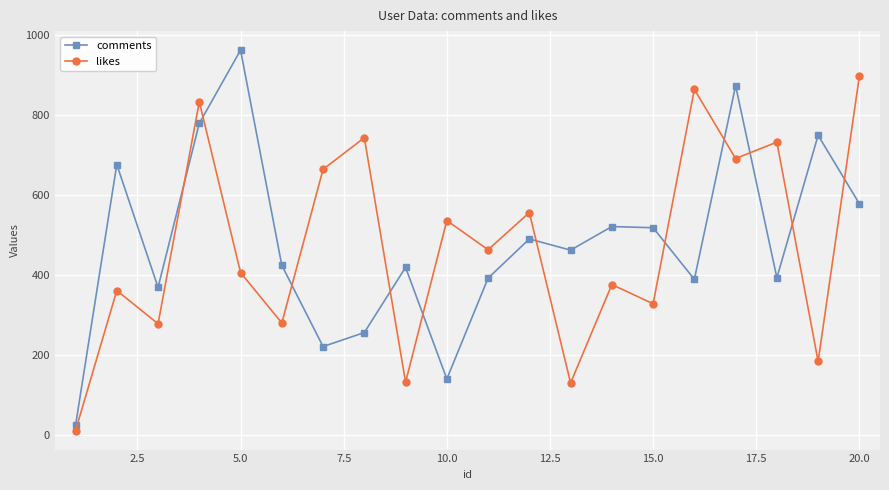

Which series has the largest range (max minus min)?

comments